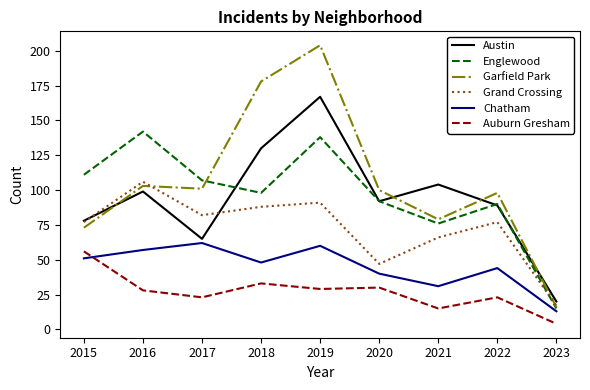

Where does the Chatham series first go above 48?

2015